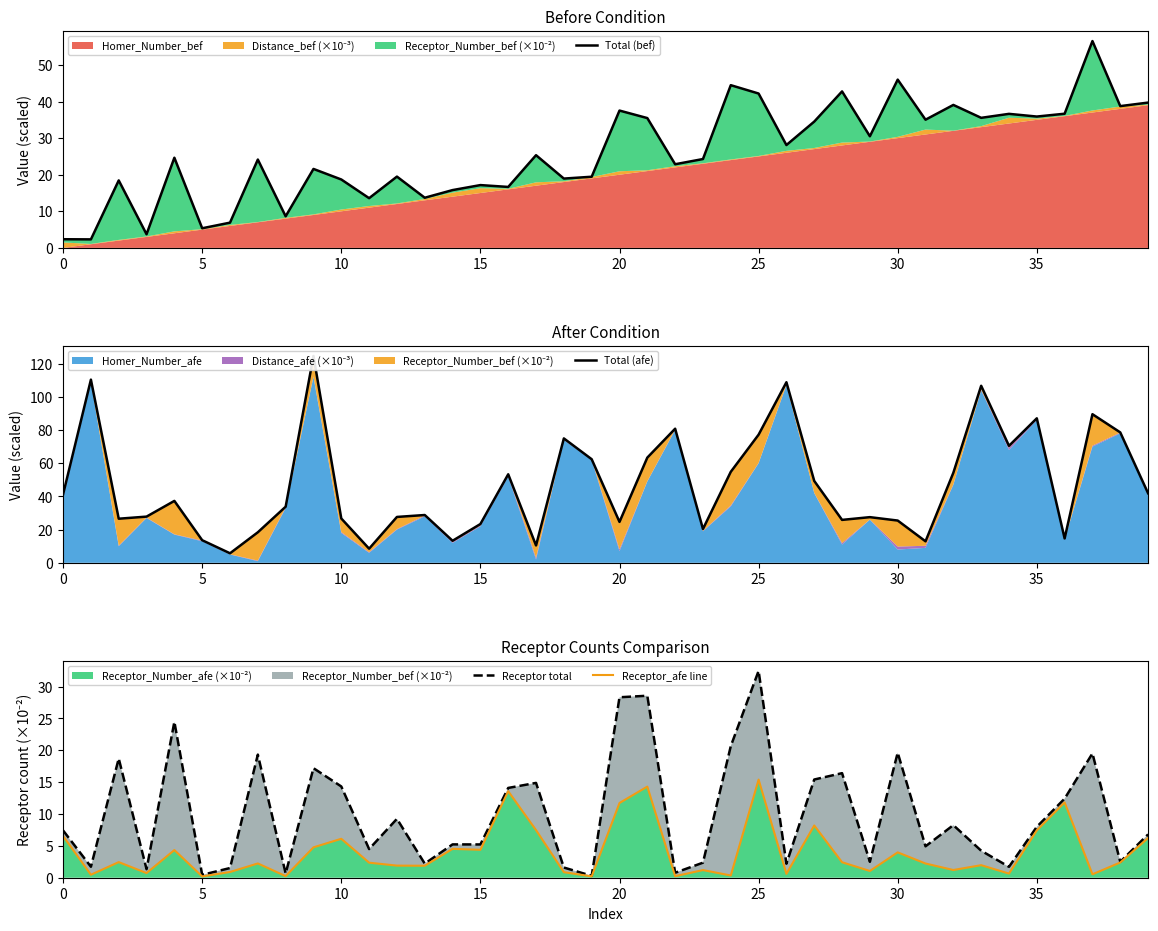

What is the sum of all Receptor_afe line values?

160.2